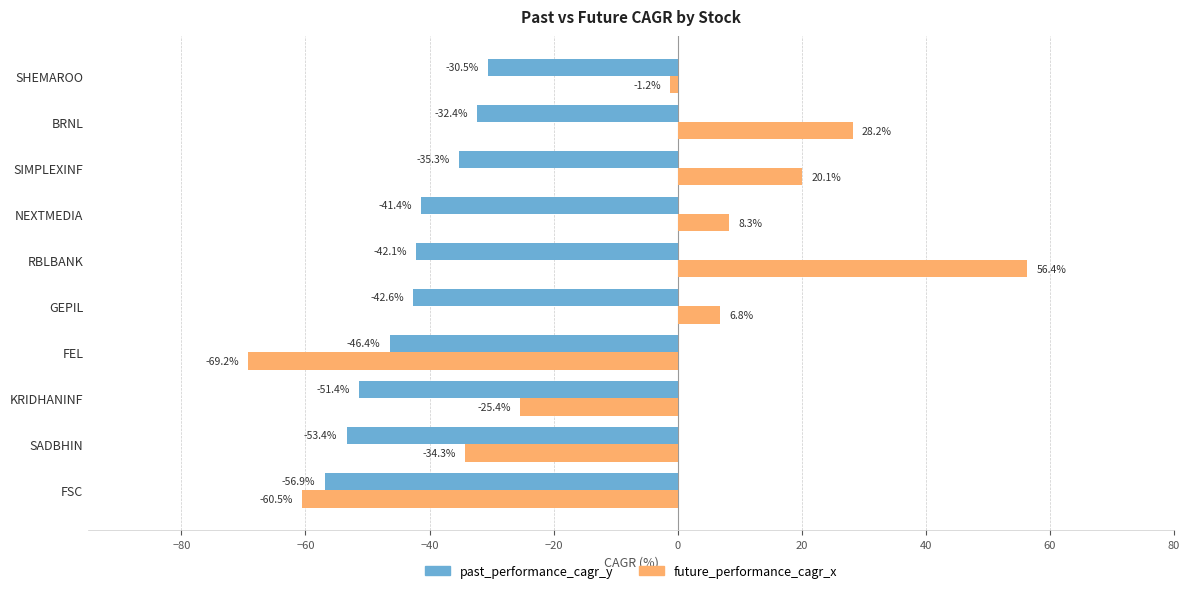

The value of past_performance_cagr_y at SIMPLEXINF is -35.3. True or false?

True